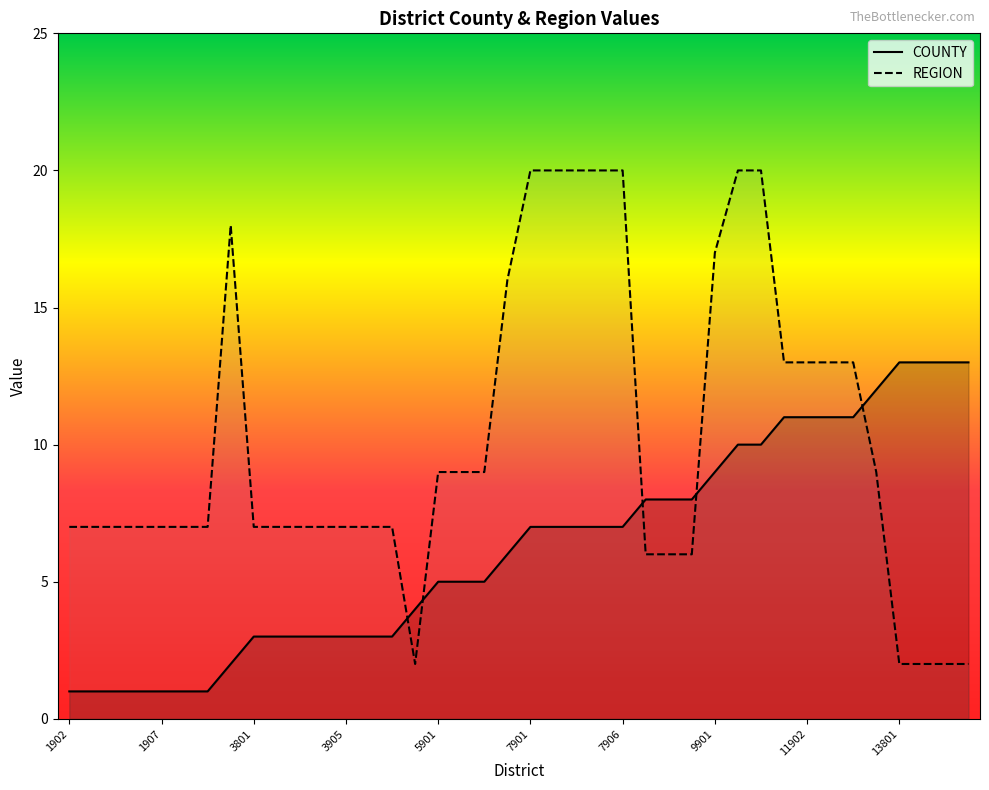

Reading left to right, transcribe all the data shown in this chart.

COUNTY: 1	1	1	1	1	1	1	2	3	3	3	3	3	3	3	4	5	5	5	6	7	7	7	7	7	8	8	8	9	10	10	11	11	11	11	12	13	13	13	13
REGION: 7	7	7	7	7	7	7	18	7	7	7	7	7	7	7	2	9	9	9	16	20	20	20	20	20	6	6	6	17	20	20	13	13	13	13	9	2	2	2	2